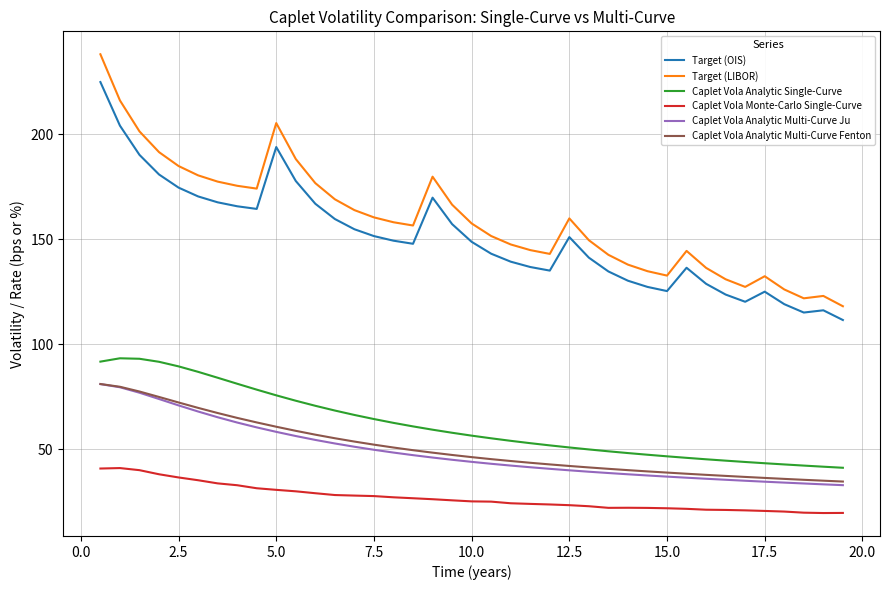

At how many categories does at least one series exceed 231?

1